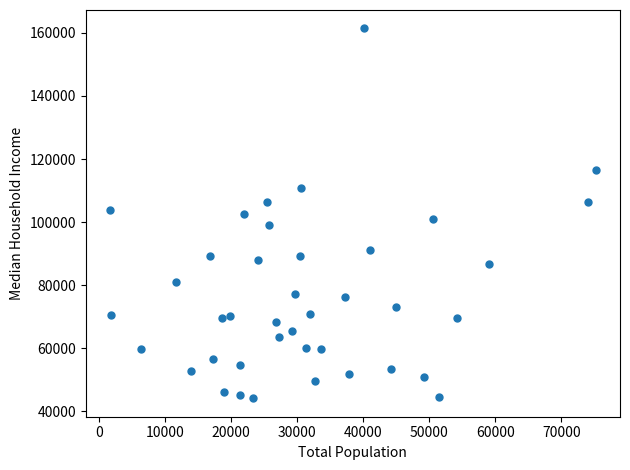

What is the range of X values (max minus min)?

73528